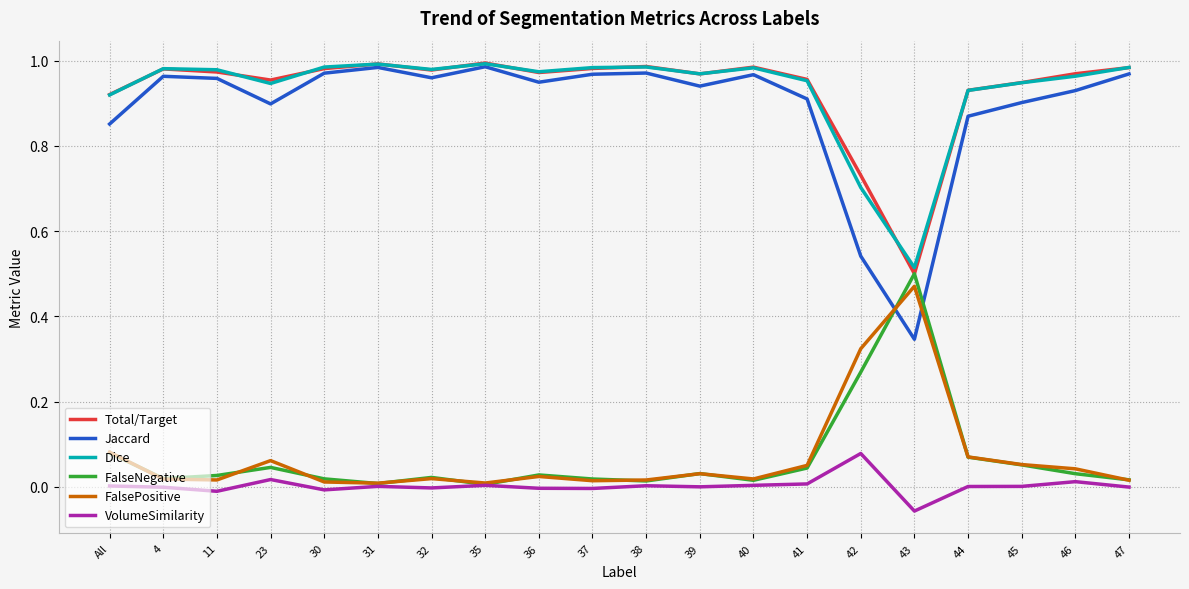

Which category has the lowest value across all series?

43